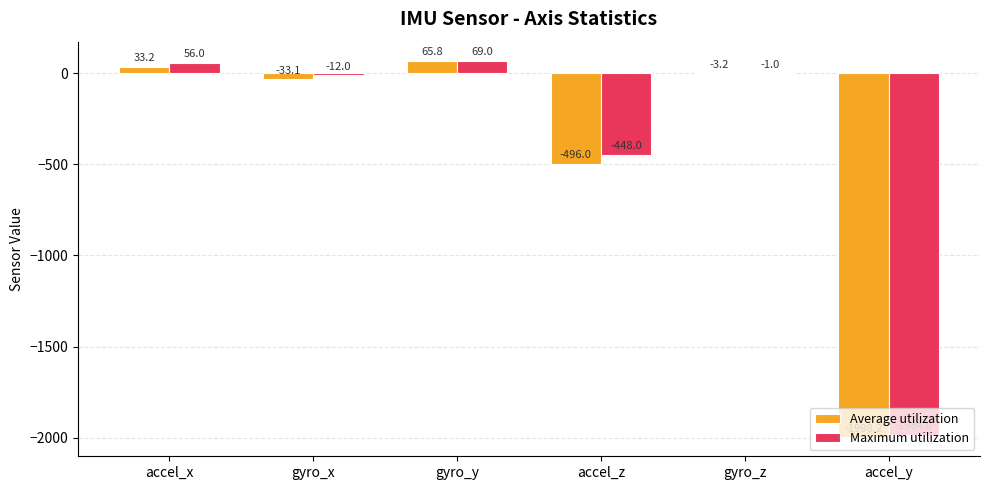

How many values in the Maximum utilization series exceed -1?

2